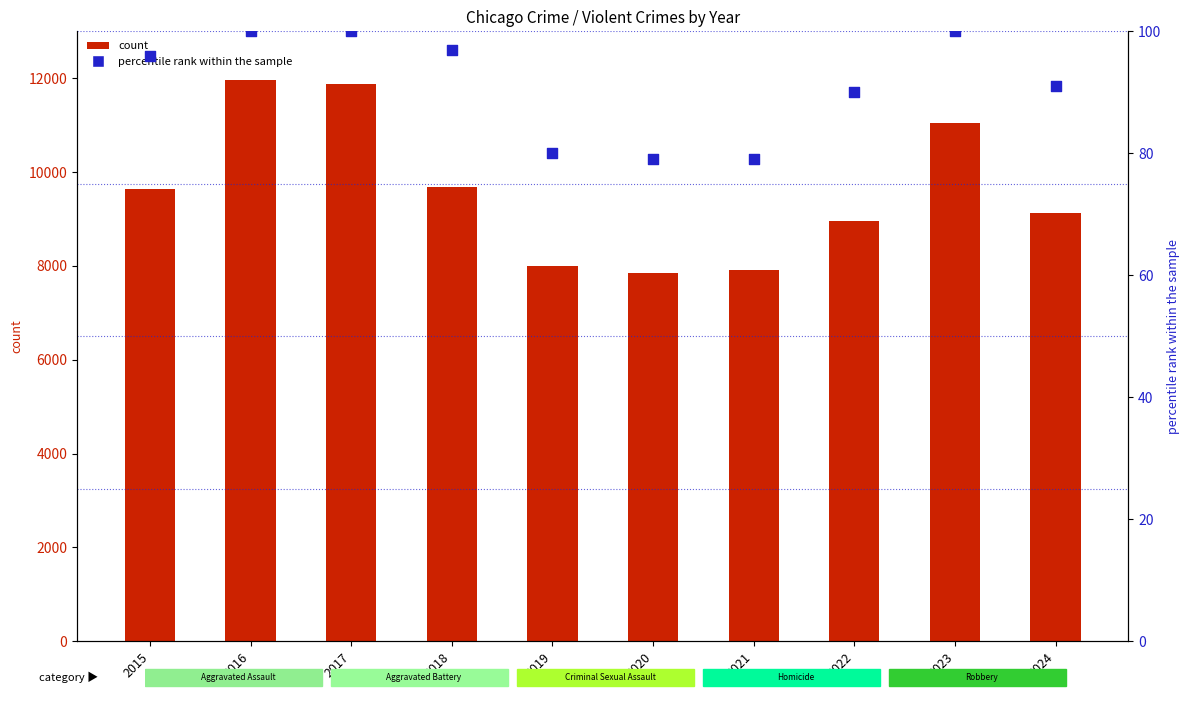

Which series has the largest total across all categories?

Robbery